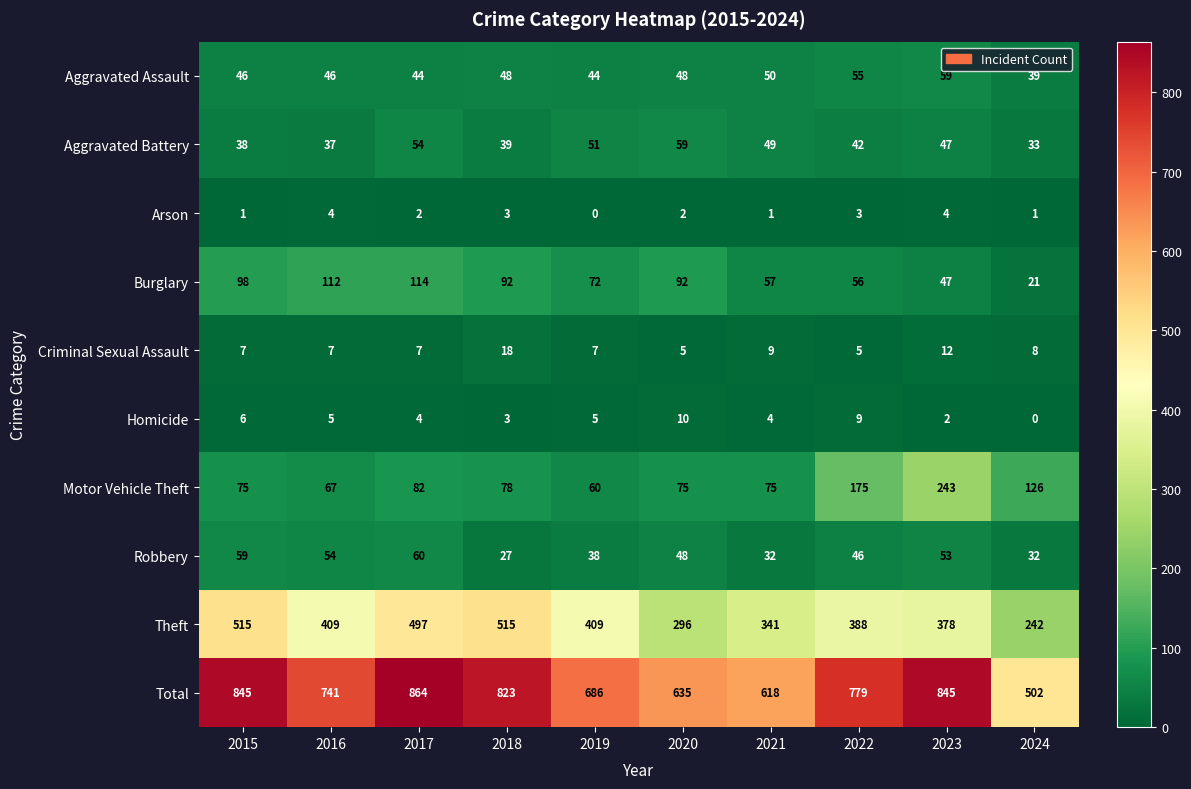

At which category is the sum across all series the highest?

2017